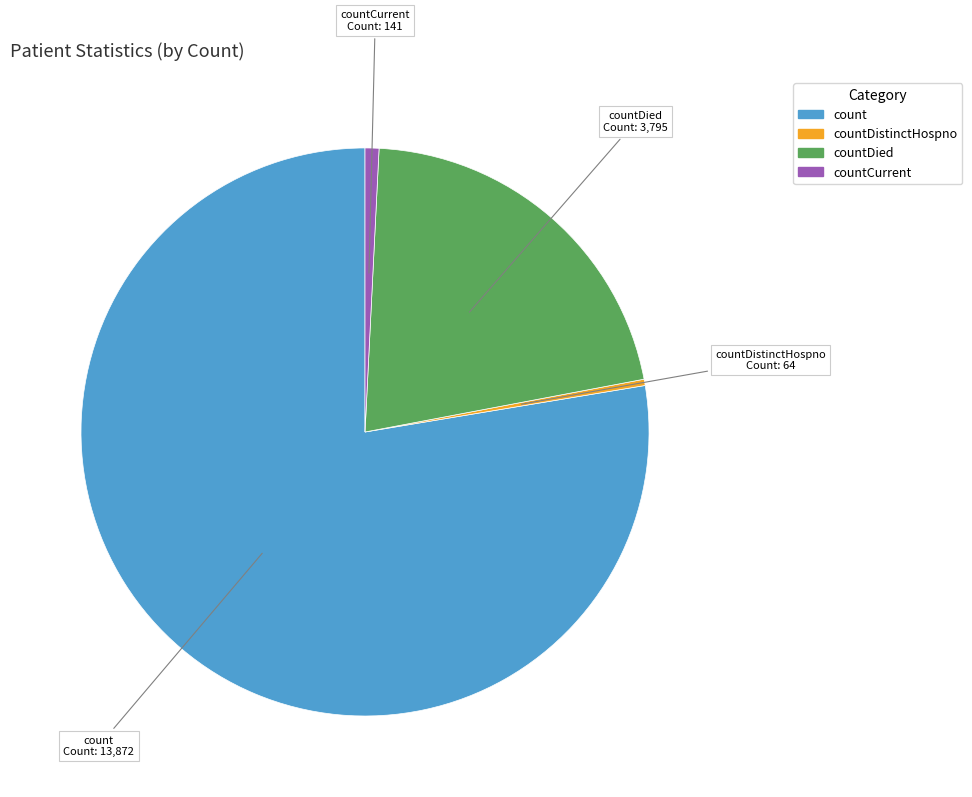

Do countCurrent and count together represent more than half of the pie?

Yes